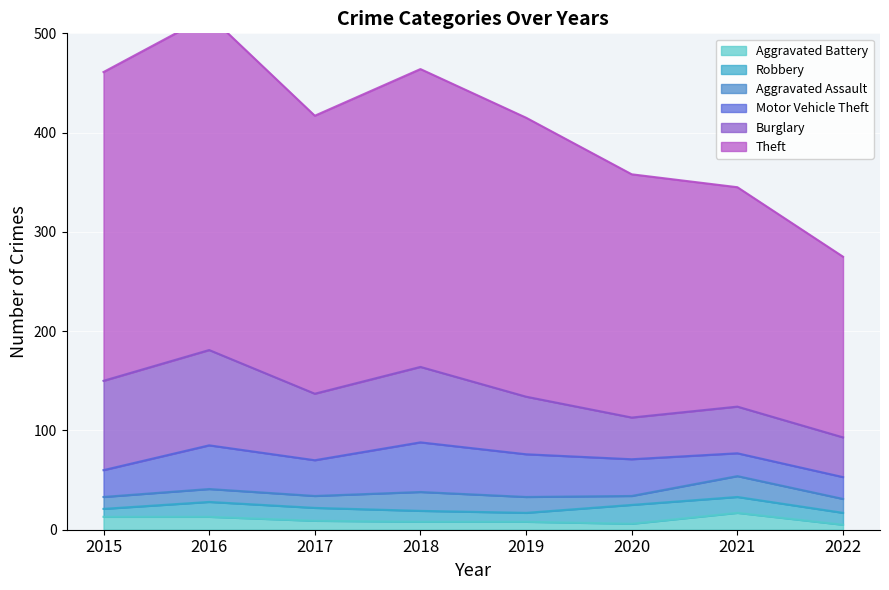

What is the sum of all Motor Vehicle Theft values?

282